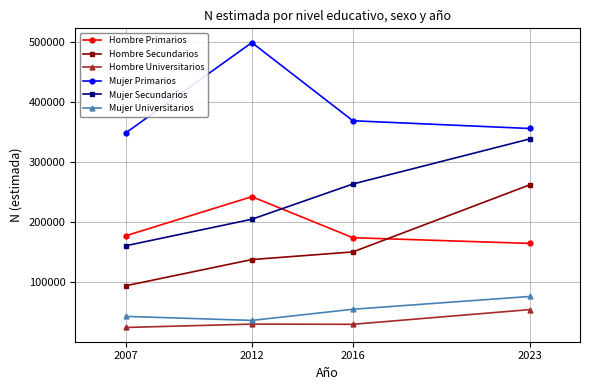

List the series in order of their peak value, highest first.

Mujer Primarios, Mujer Secundarios, Hombre Secundarios, Hombre Primarios, Mujer Universitarios, Hombre Universitarios